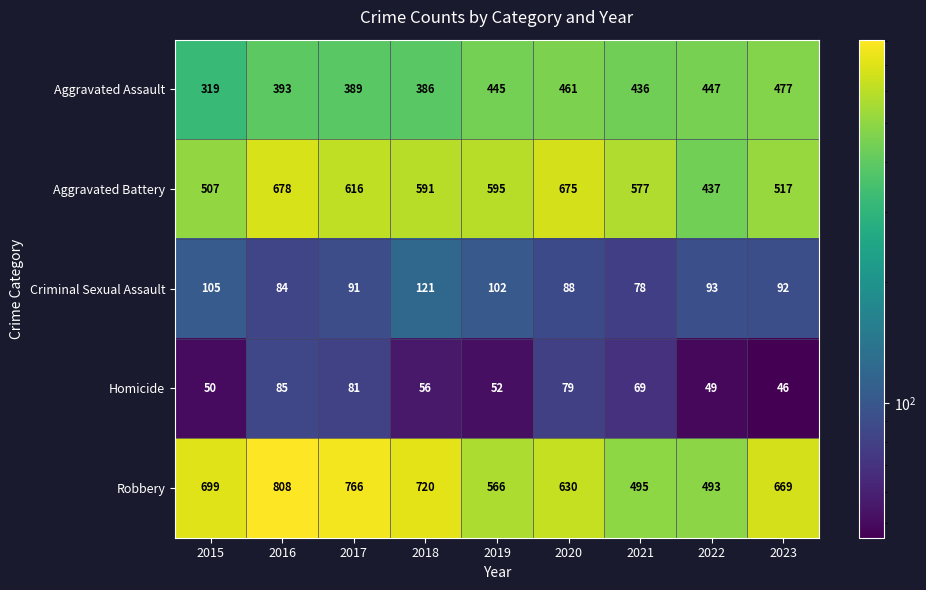

What is the spread (max minus min) of values at 2021?

508